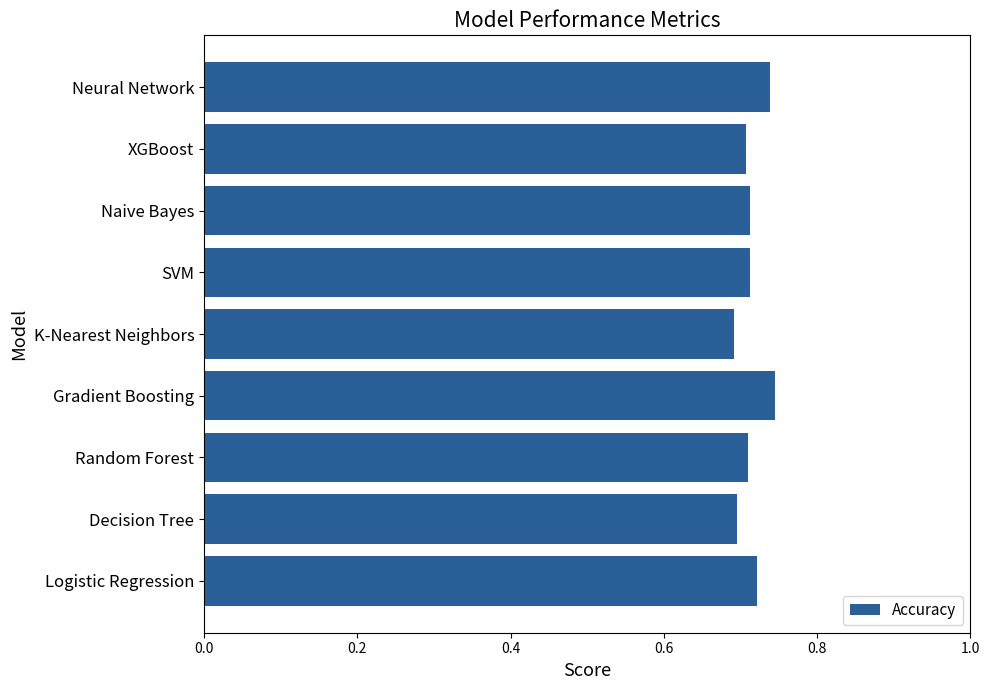

The chart shows a value of 1.0 at Logistic Regression. True or false?

False